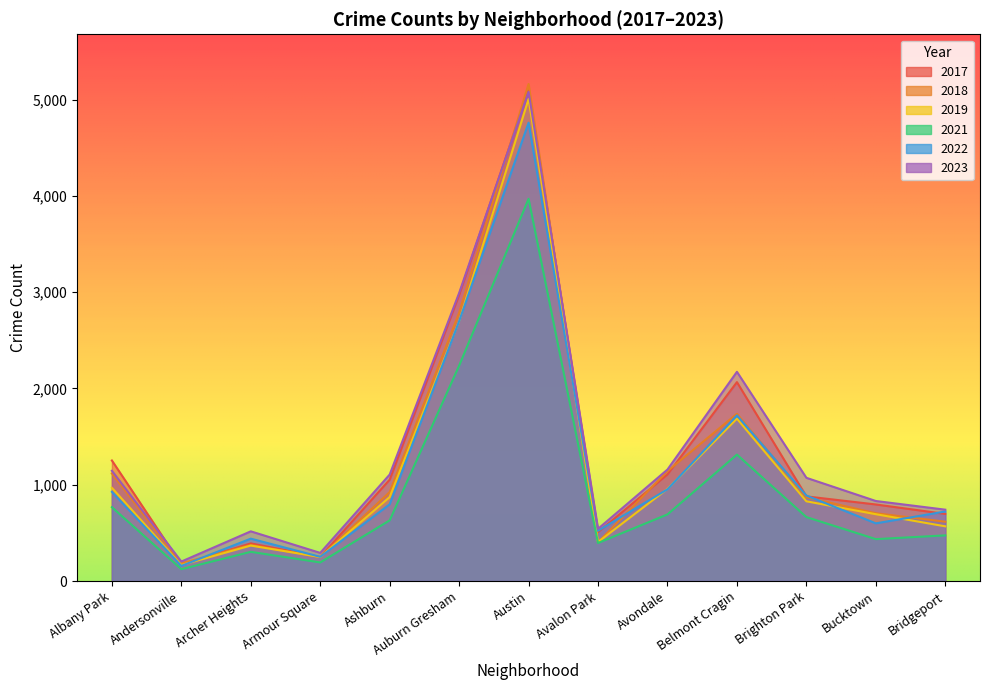

Where is the first local maximum for 2018?

Archer Heights